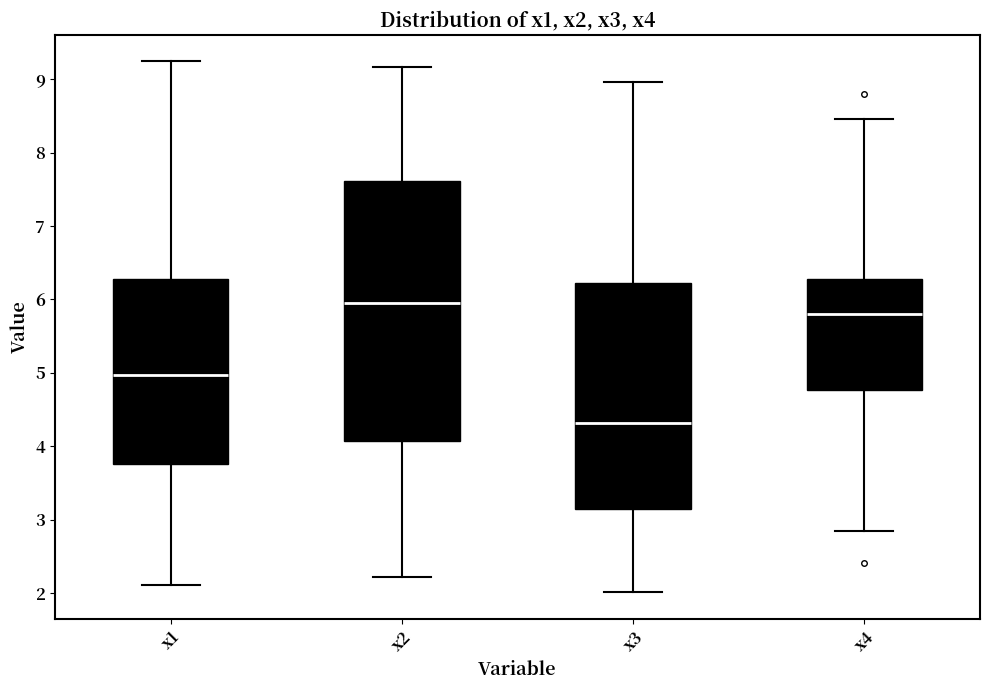

Which box has the lowest median line?

x3